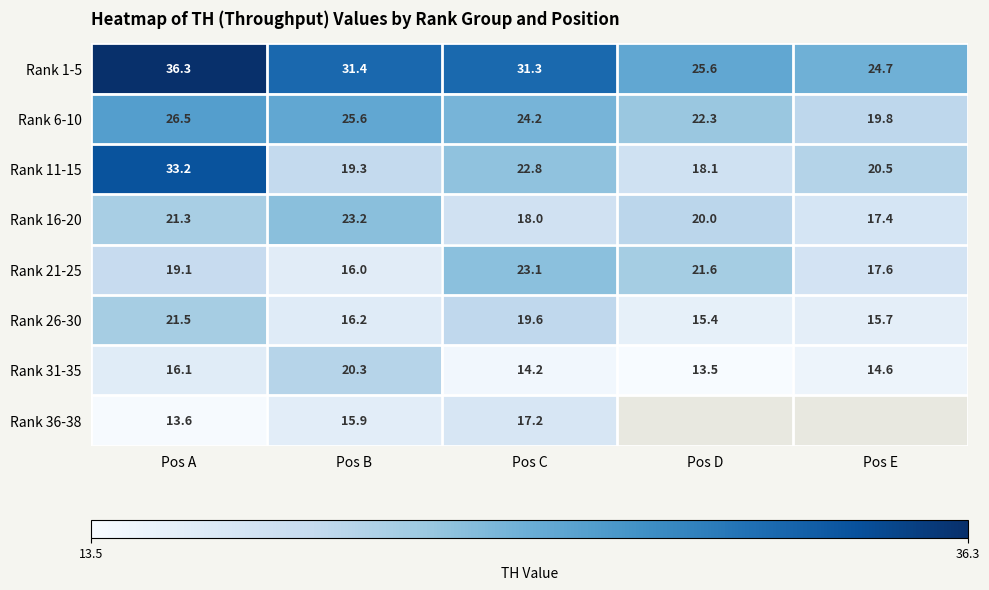

List the labels in order of Rank 31-35 value, largest first.

Pos B, Pos A, Pos E, Pos C, Pos D